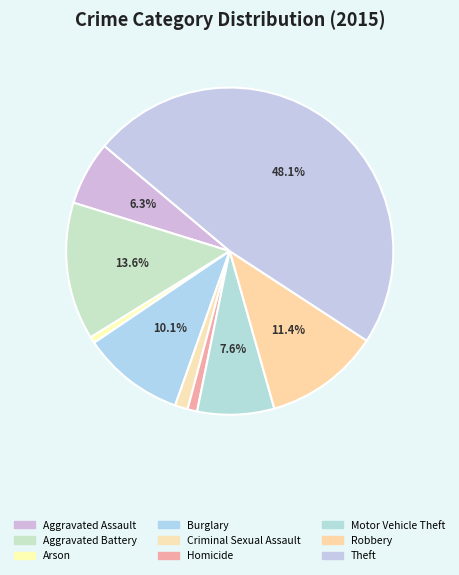

Which slice is the smallest?

Arson